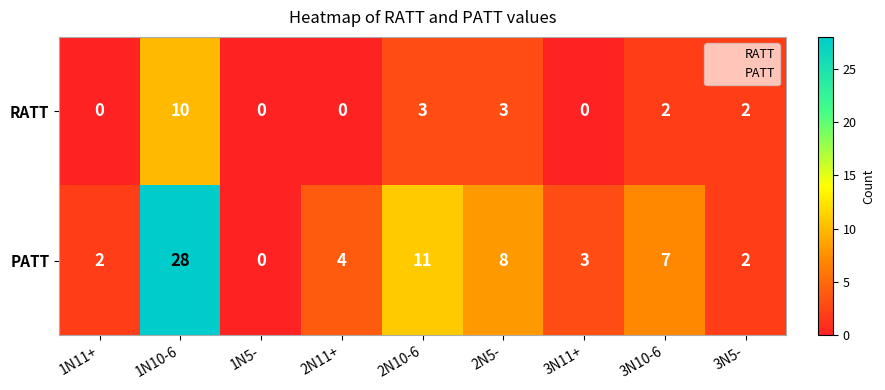

Which category has the highest value across all series?

1N10-6